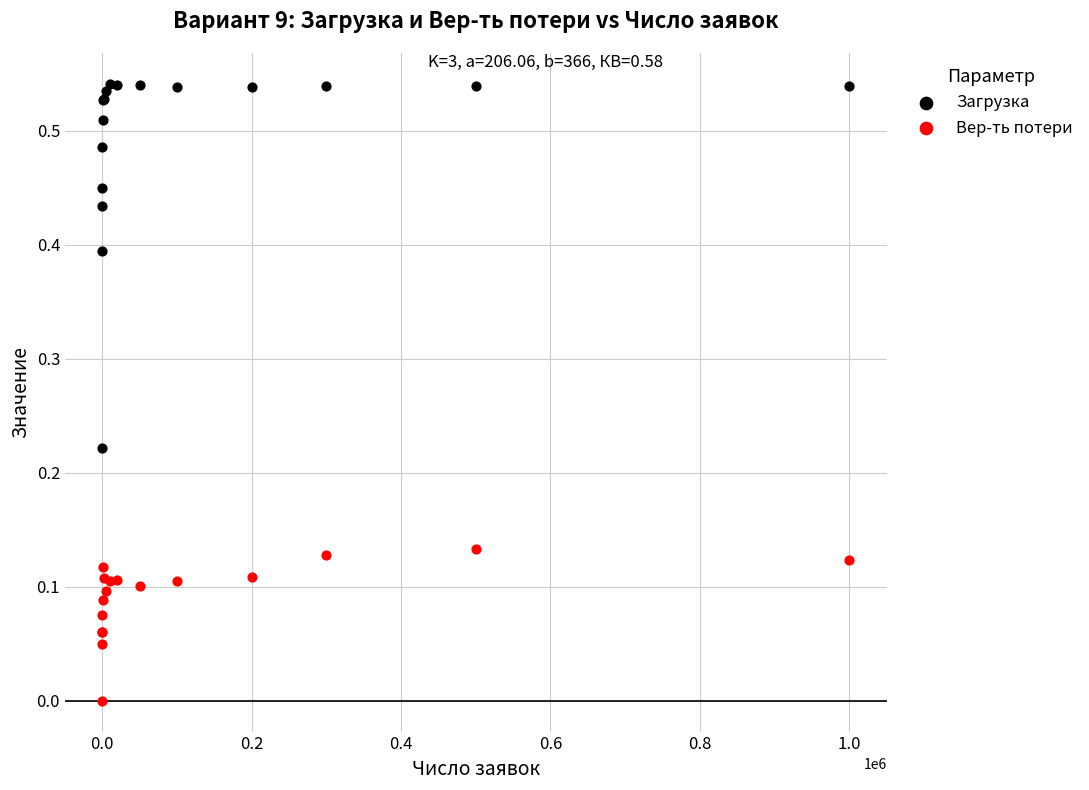

Which series reaches the maximum Y coordinate?

Загрузка